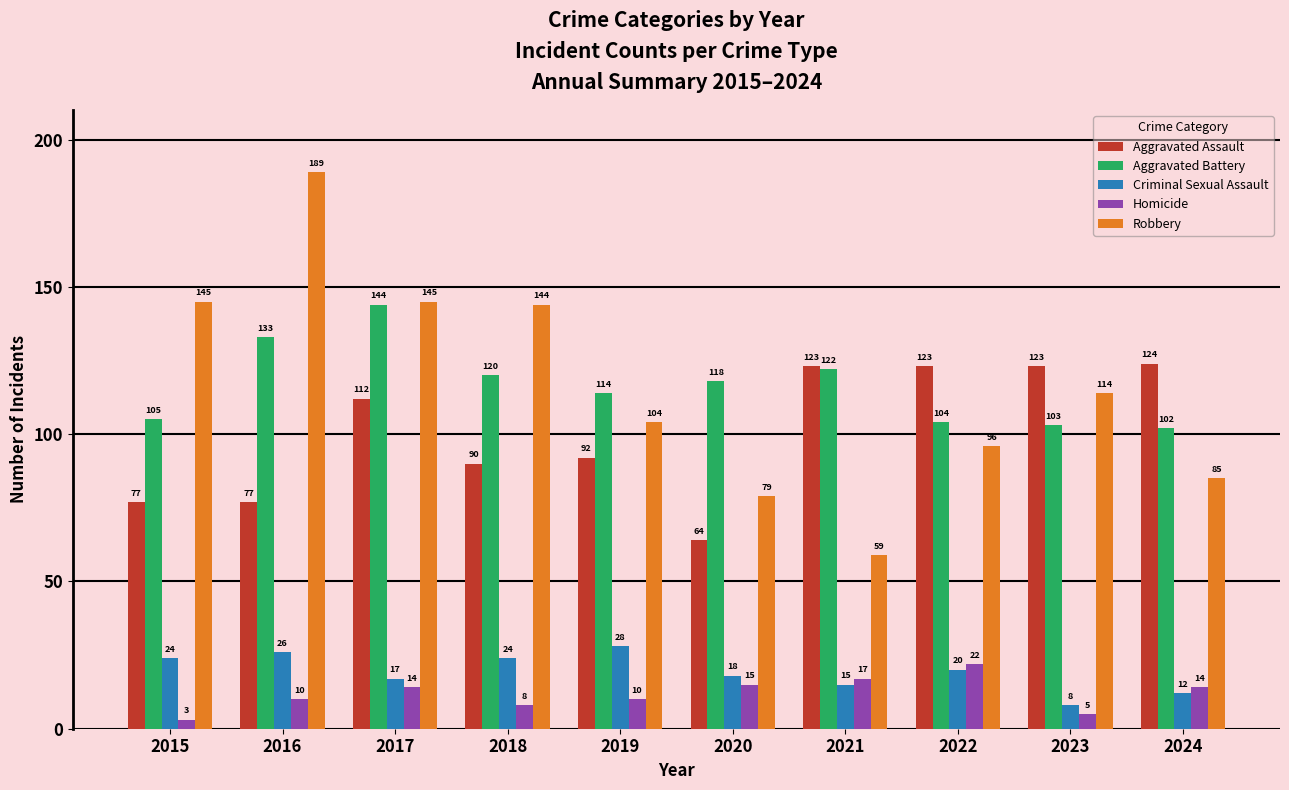

How many distinct data groups are displayed?

5